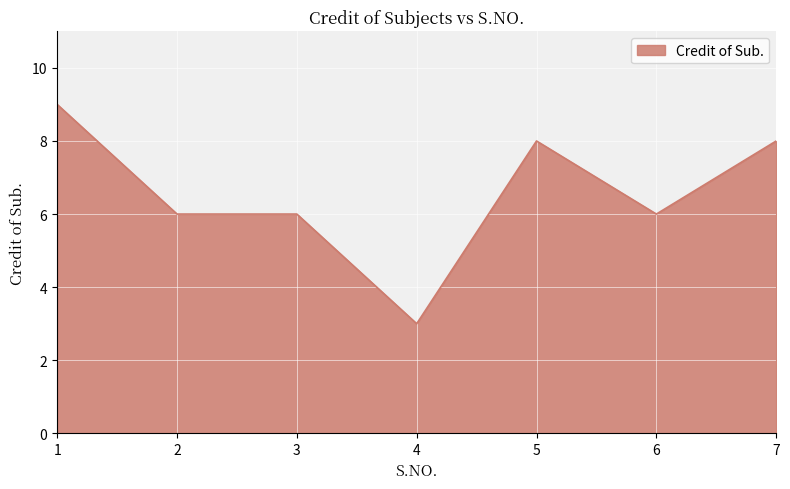

Count the number of data series in this chart.

1